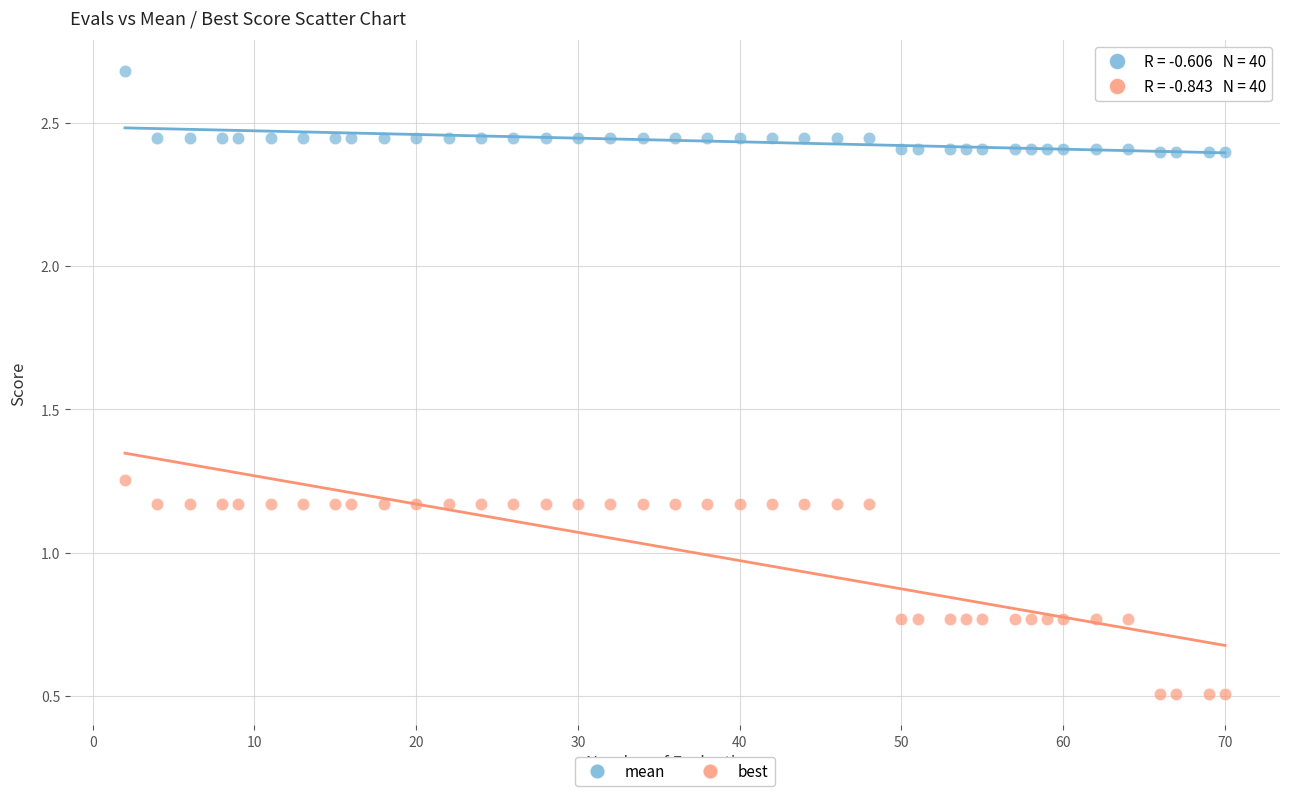

Across all data points, what is the range of Y values (max minus min)?

2.2